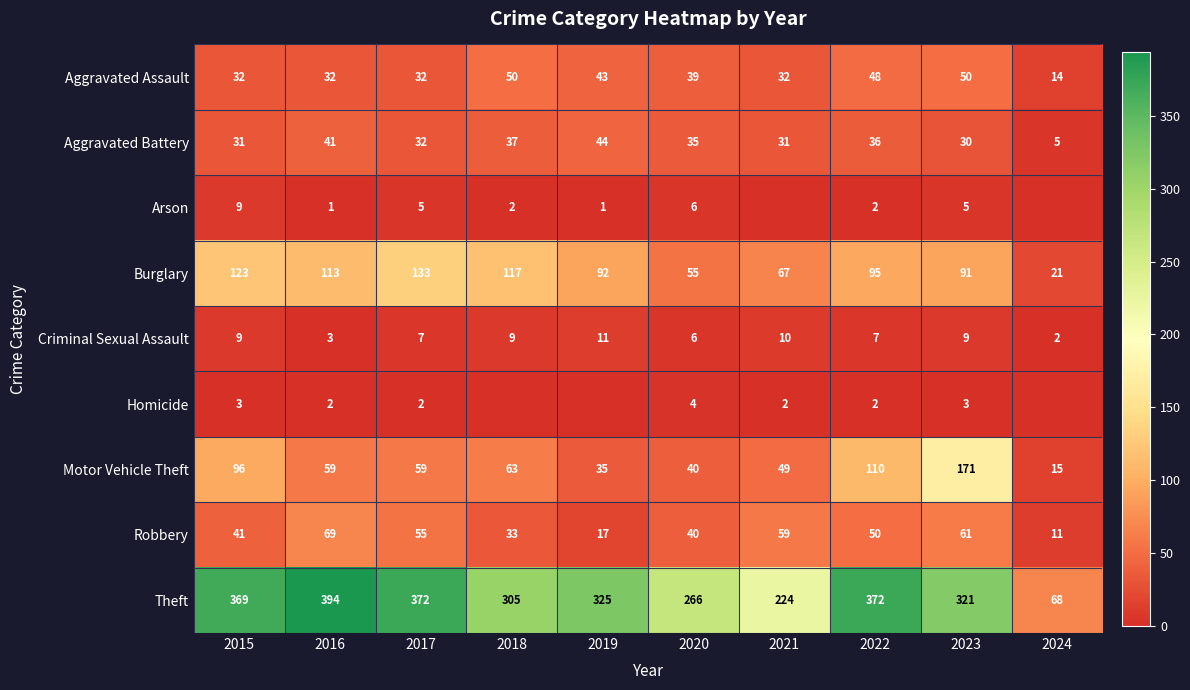

How many categories are shown in the chart?

10